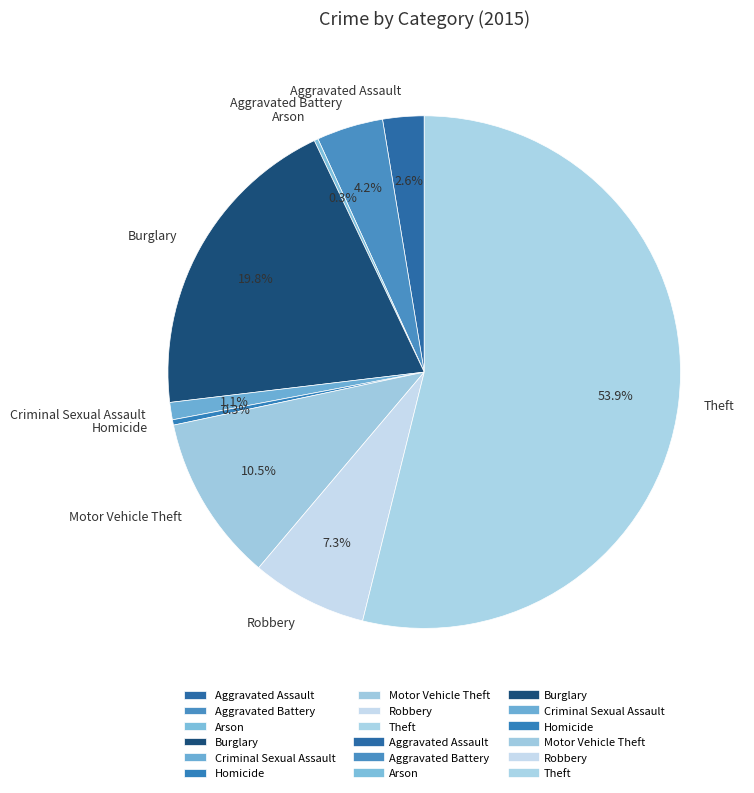

Is there a majority slice in this chart?

Yes